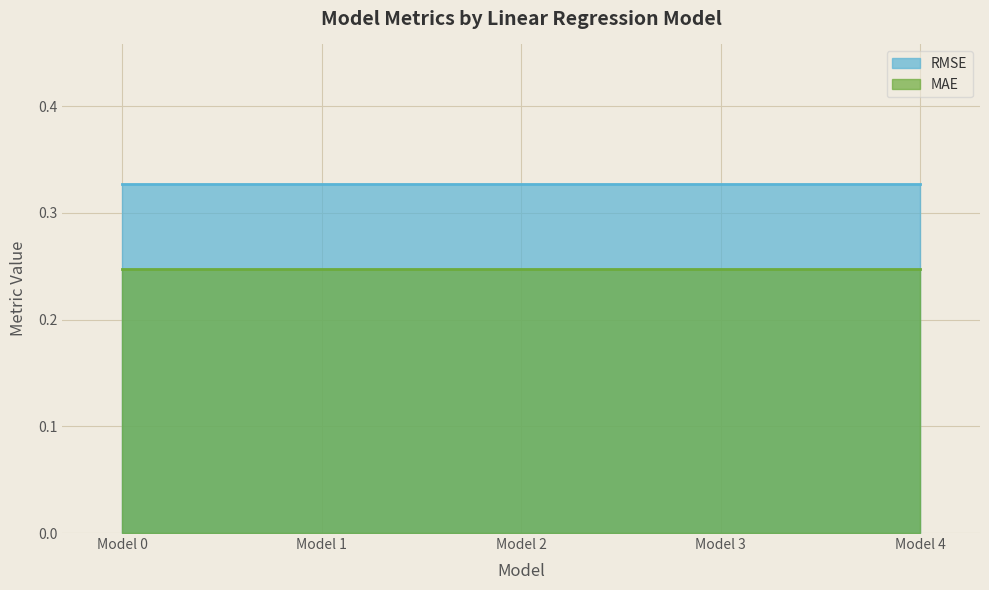

What is the greatest value displayed?

0.3